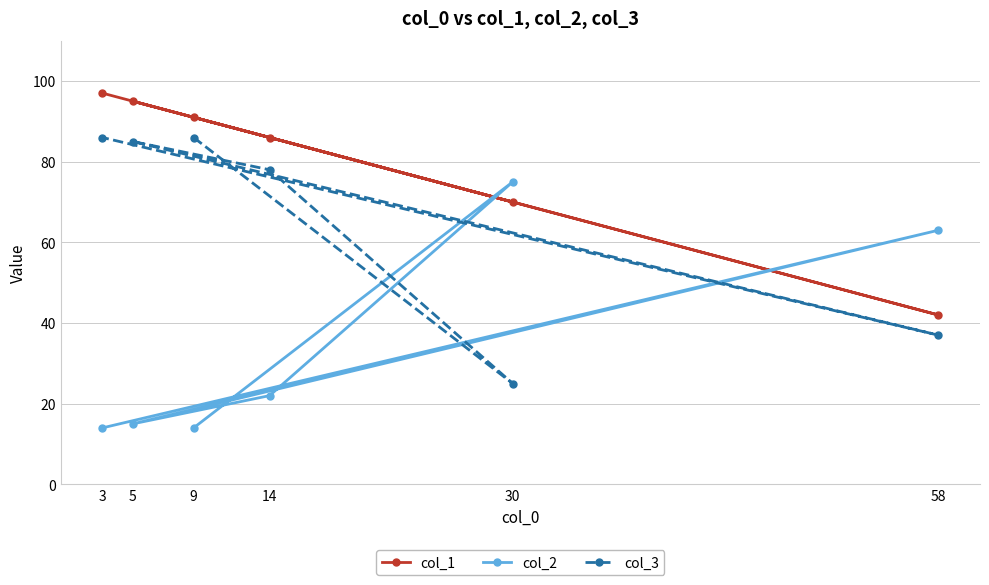

How many interior local peaks does the col_3 series have?

1